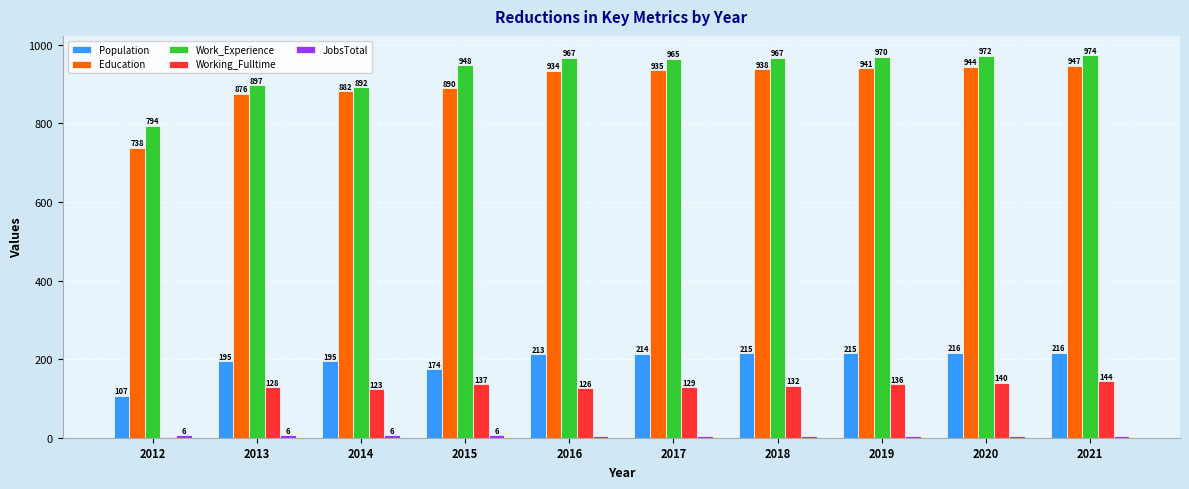

True or false: Working_Fulltime has a value of 1 at 2012.

True